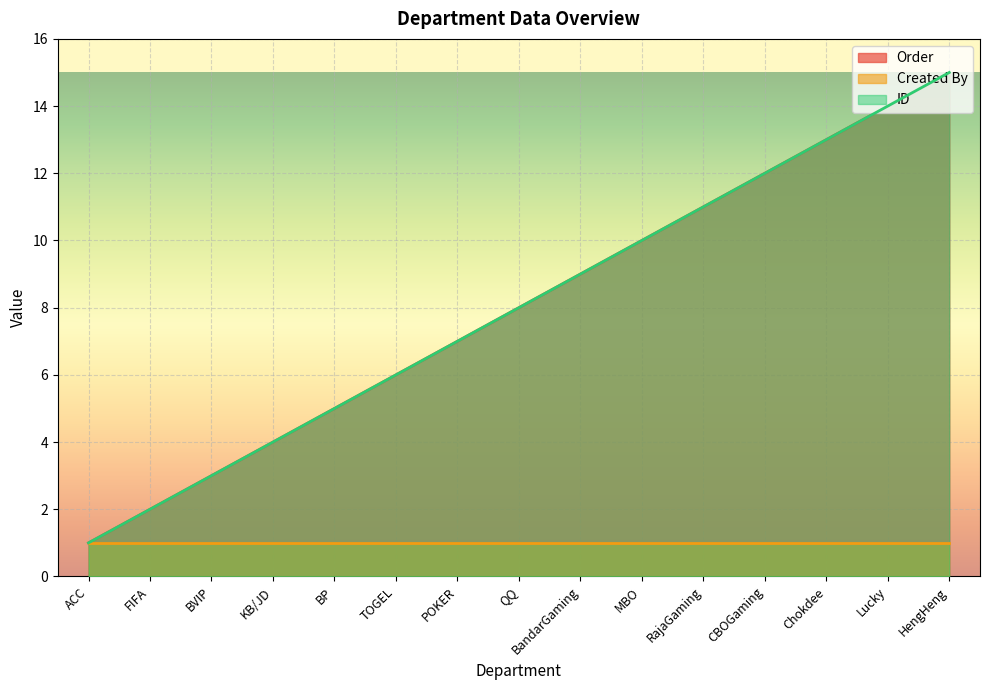

True or false: Order and ID intersect in this chart.

False